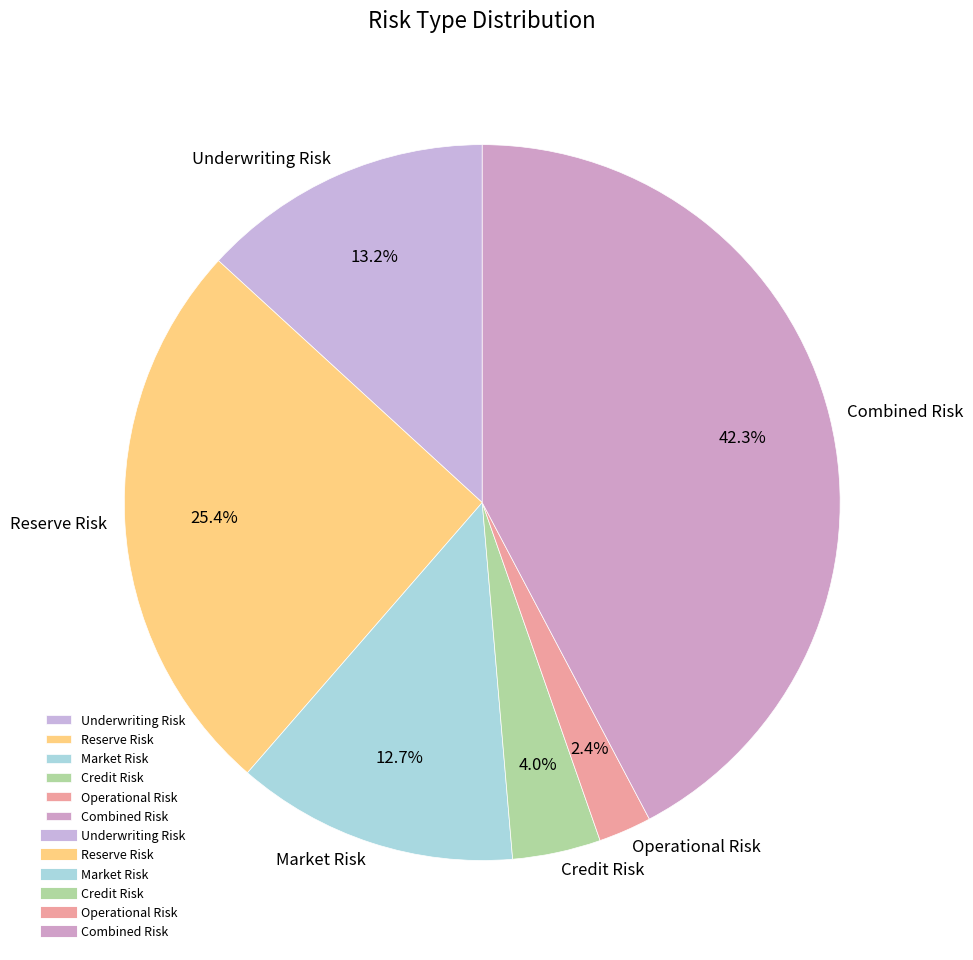

Approximately how many times larger is the value at Market Risk compared to Combined Risk?

0.3